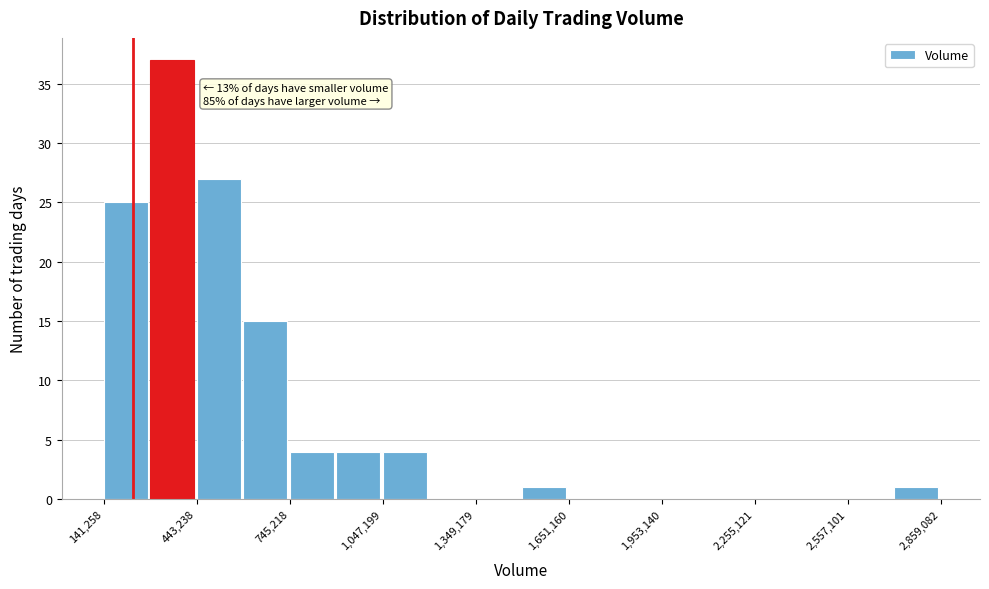

Around what value on the x-axis is the tallest bar? Give the approximate position of its centre, as read against the axis.

350000